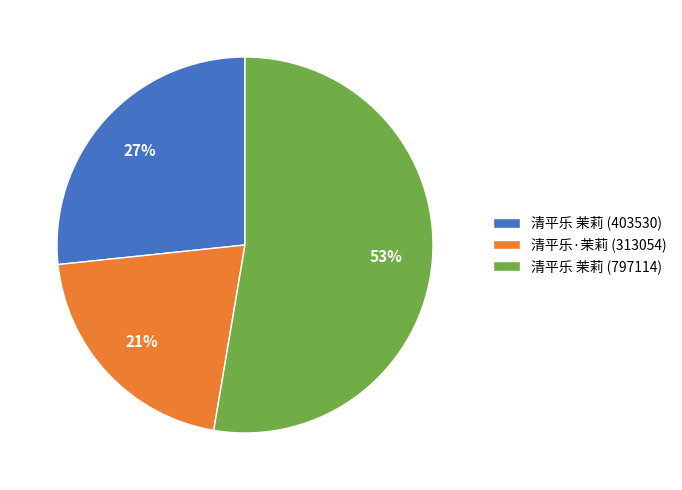

What is the smallest slice in the pie chart?

清平乐·茉莉 (313054)